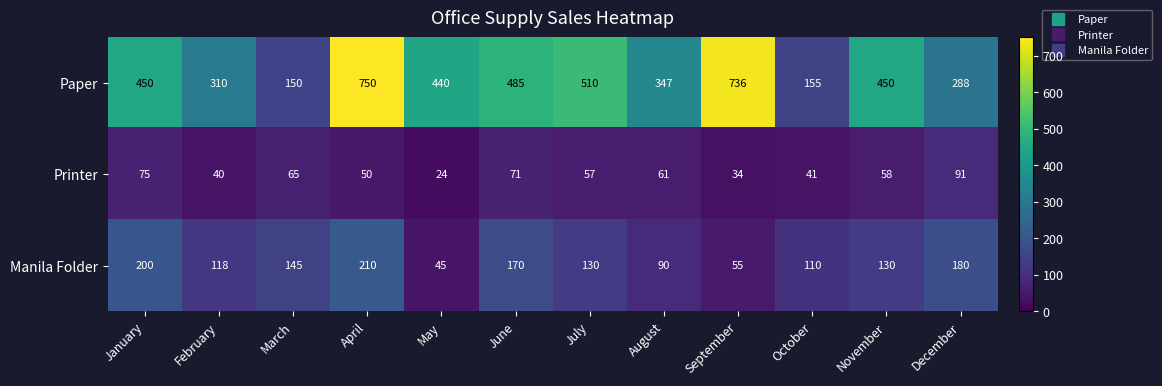

How many distinct data groups are displayed?

3